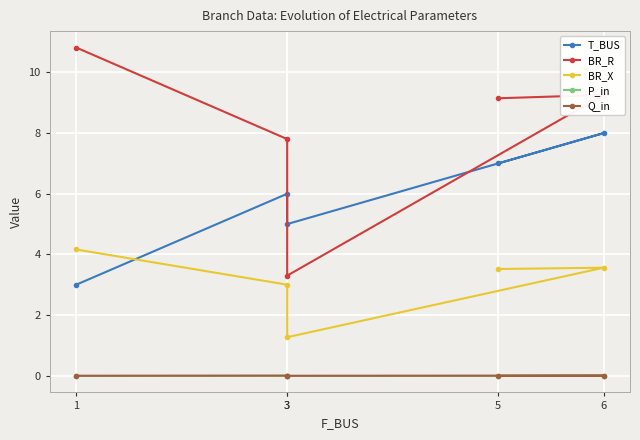

The T_BUS series shows 7.0 at 5. True or false?

True